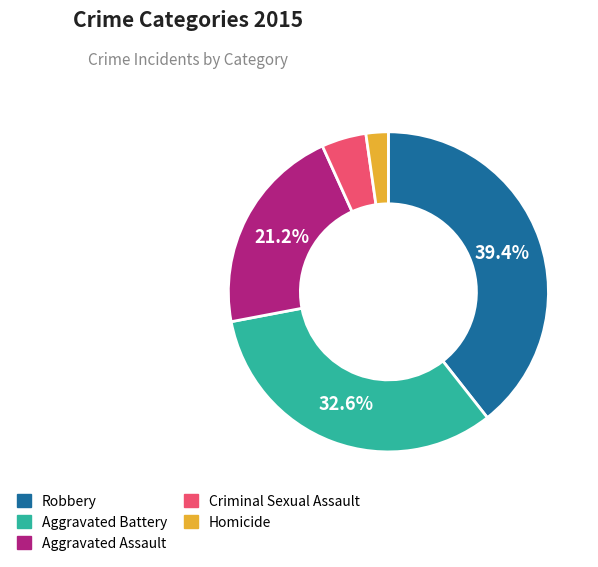

How much of the chart is everything except Aggravated Battery?

67.4%